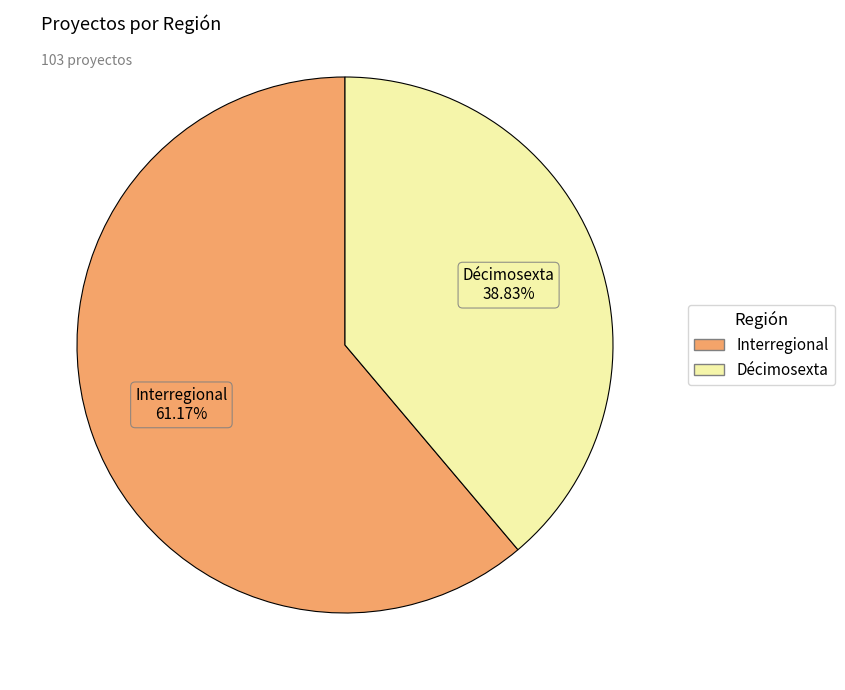

Combined, what portion of the pie is Décimosexta and Interregional?

100.0%